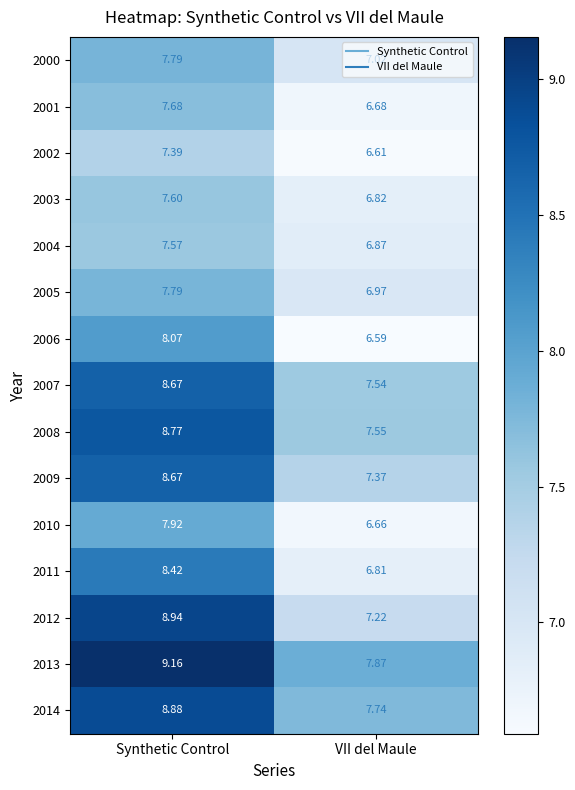

At which category is the sum across all series the highest?

Synthetic Control